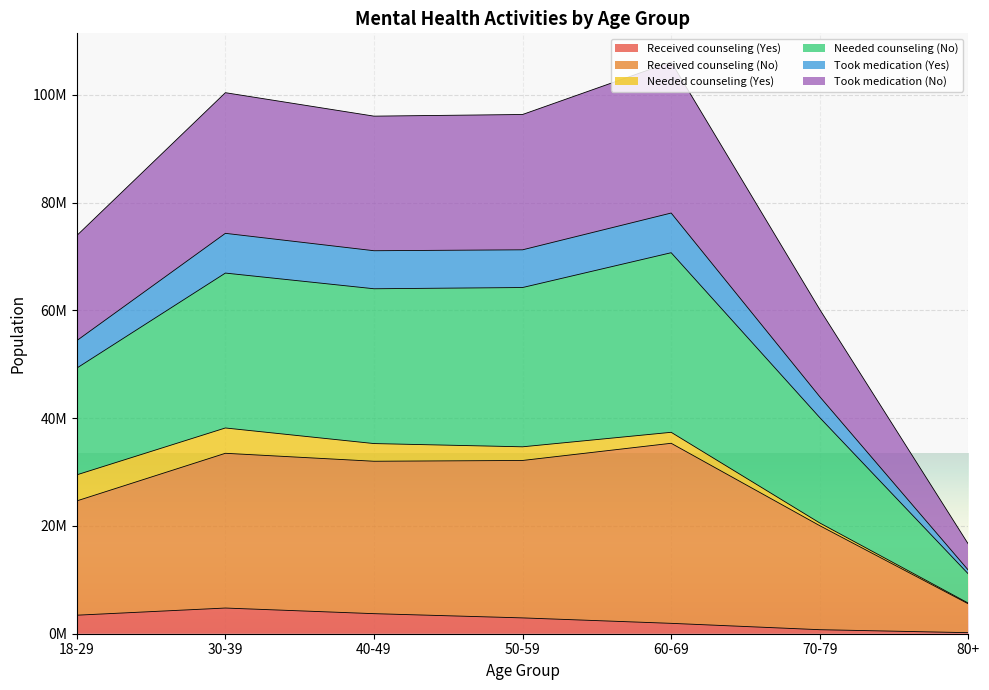

True or false: Received counseling (Yes) has more than 2 points higher than both neighbors.

False